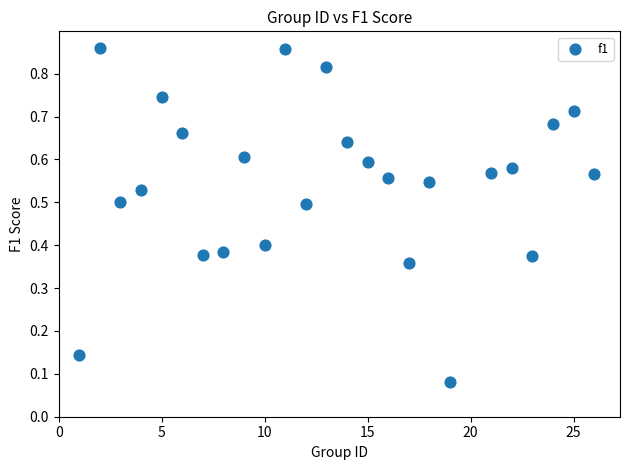

What is the range of X values (max minus min)?

25.0